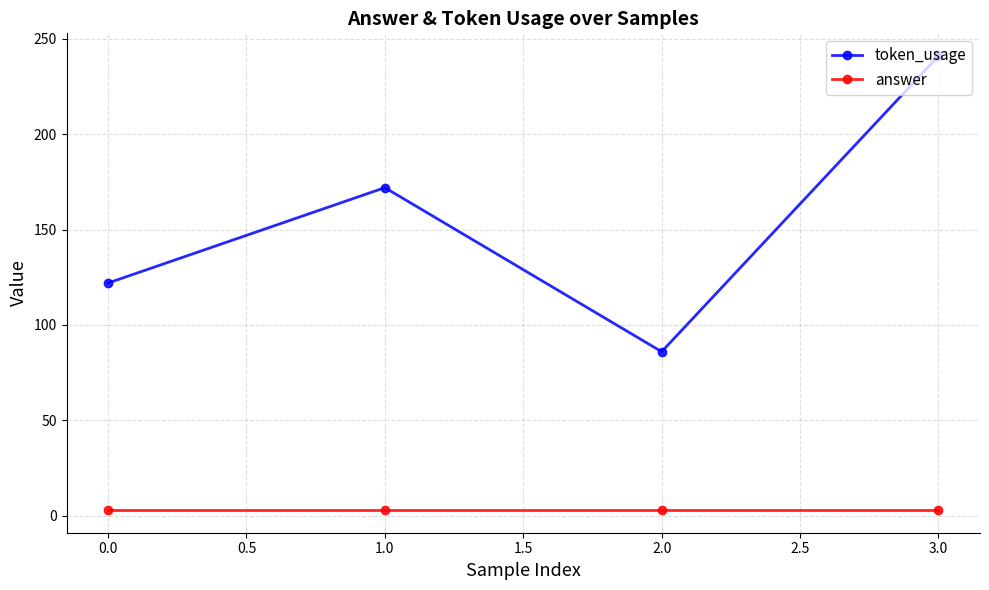

What is the greatest value displayed?

241